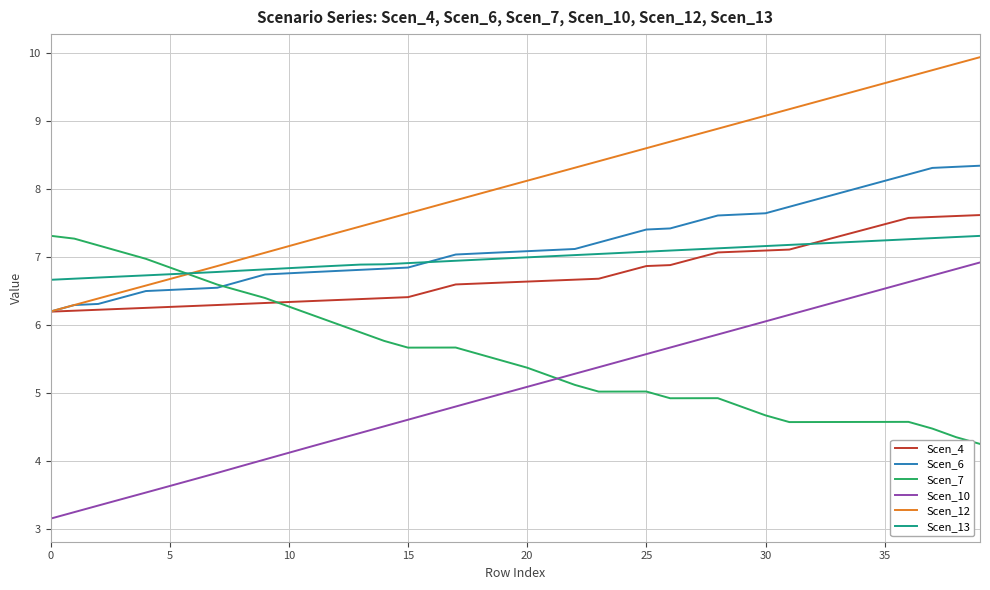

True or false: Scen_6 and Scen_10 cross at least once.

False